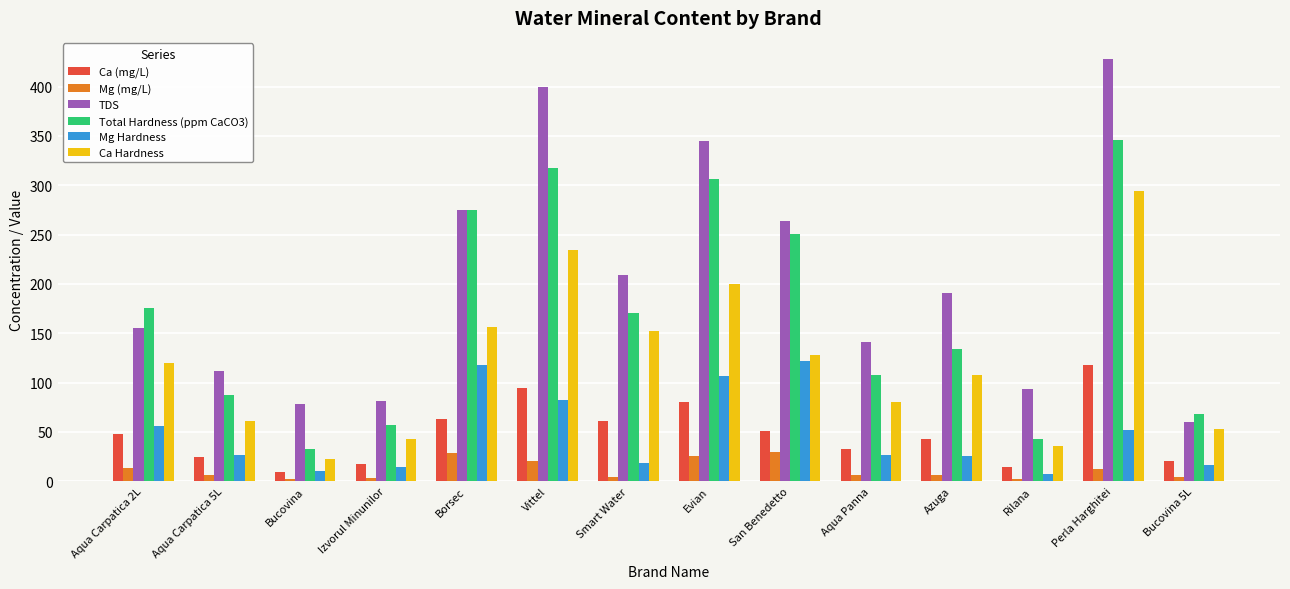

What is the sum of the Mg Hardness values at Rilana and Borsec?

126.1